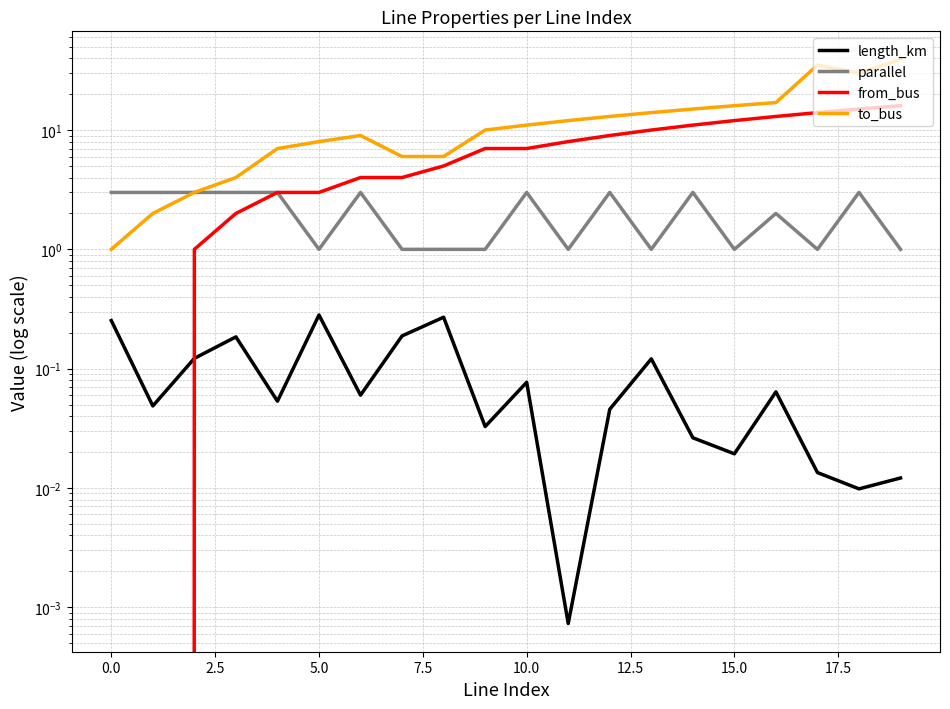

Is it true that to_bus equals 0.6 at 0.0?

False